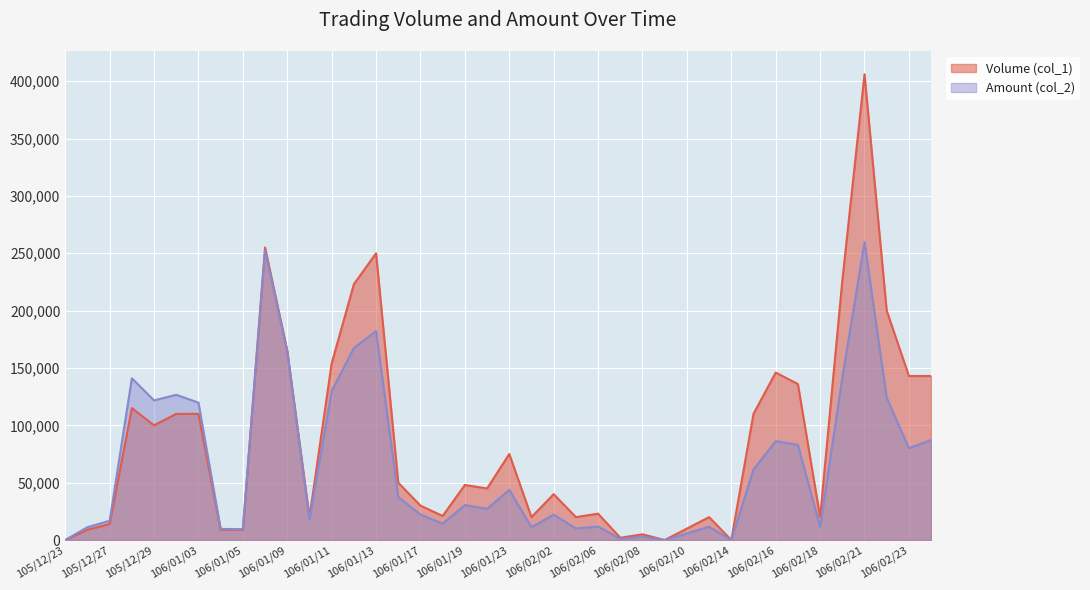

The Amount (col_2) series shows 126600 at 105/12/30. True or false?

True